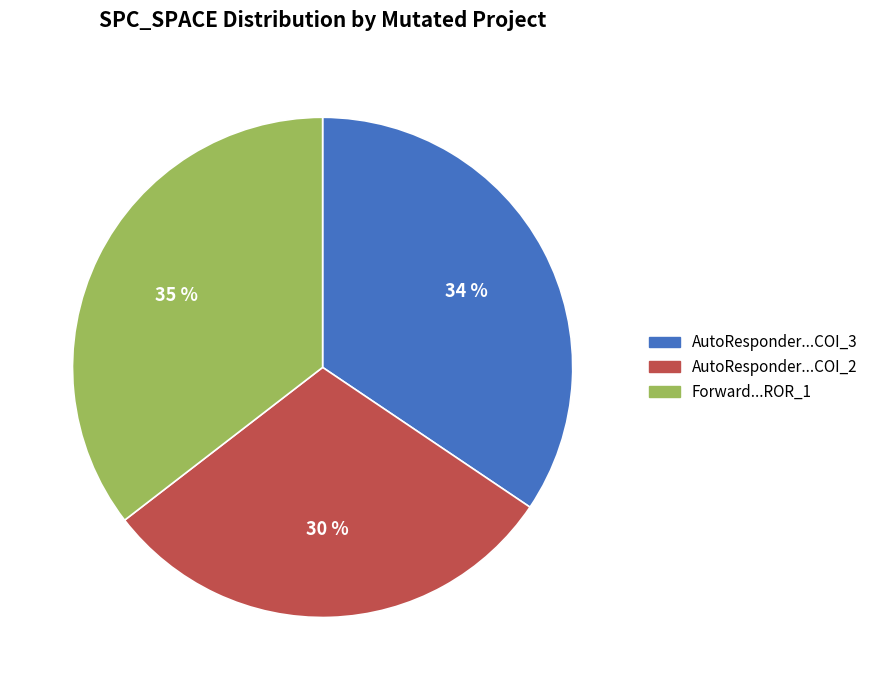

How many segments does this pie chart have?

3